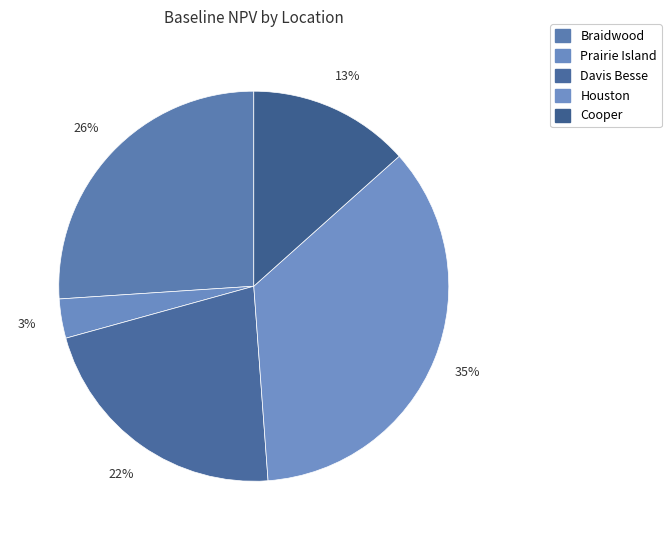

Is it true that Braidwood is 39% of the pie?

False